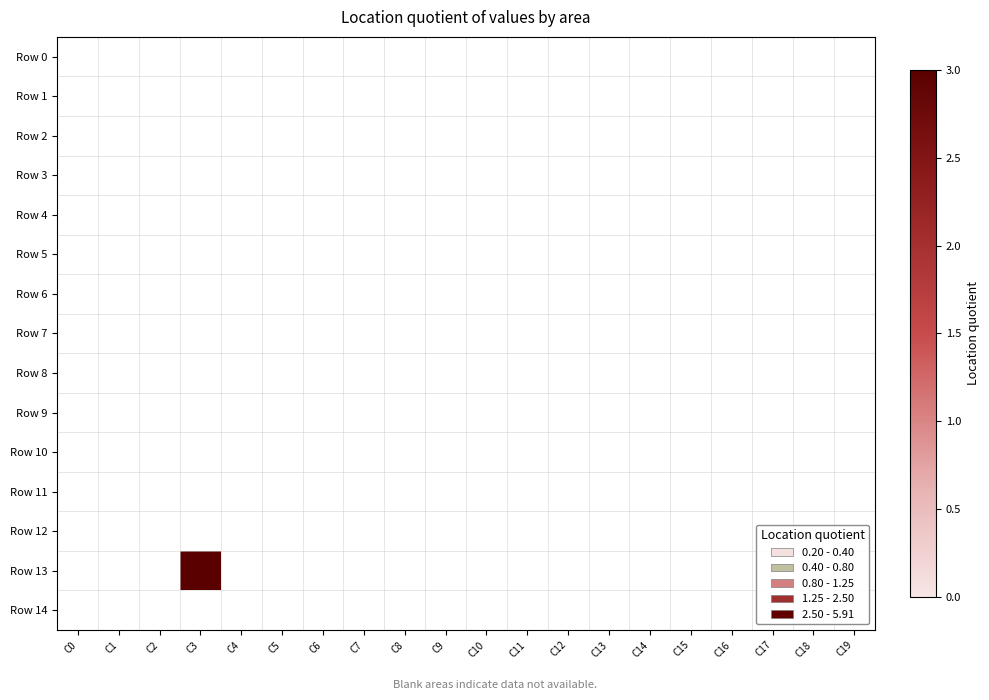

Rank the series at C5 from lowest to highest value.

Row 0, Row 1, Row 2, Row 3, Row 4, Row 5, Row 6, Row 7, Row 8, Row 9, Row 10, Row 11, Row 12, Row 13, Row 14